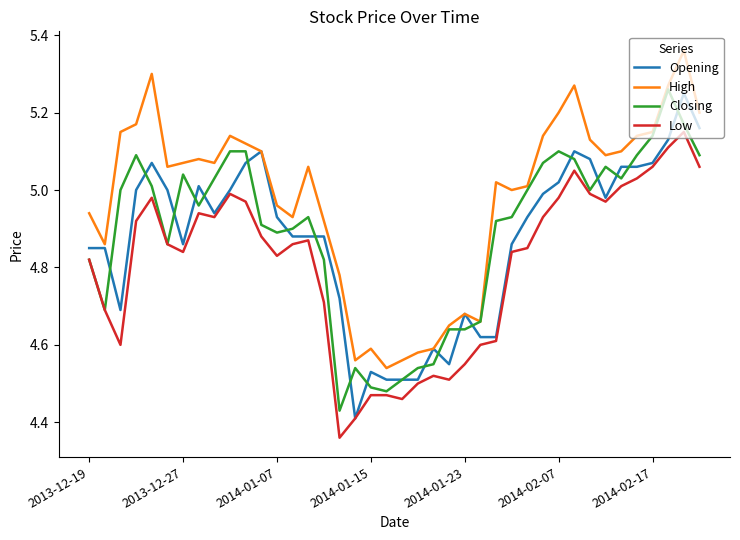

True or false: High and Low intersect in this chart.

False